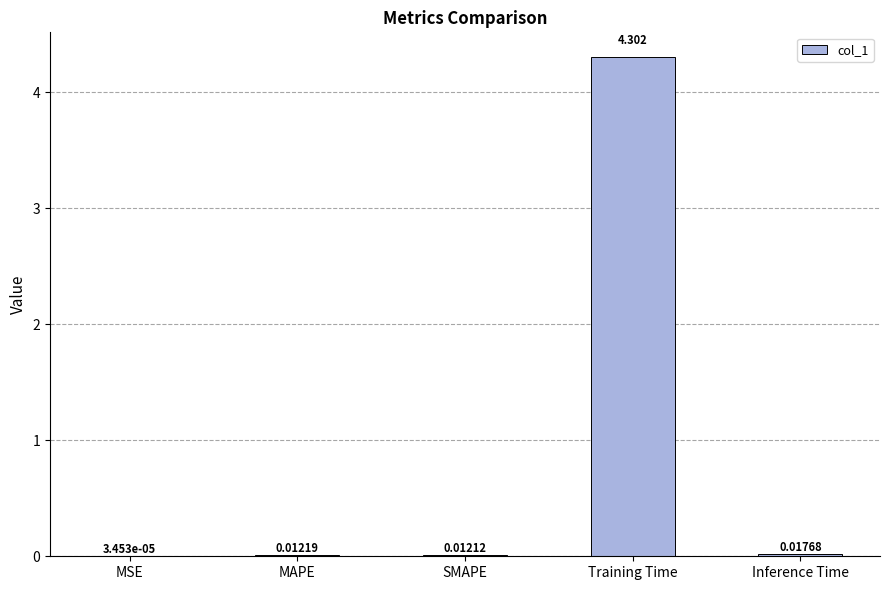

Between MSE and Inference Time, which is larger?

Inference Time